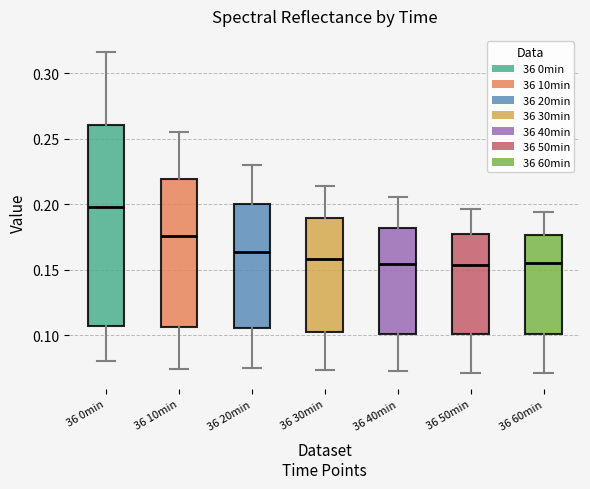

Reading left to right, read every box against the y-axis: the position of its median line, the range the box covers, and the ends of its whiskers. The values are not printed on the chart, so give them approximately, as read against the axis.

36 0min: median 0.200, box 0.105 to 0.260, whiskers 0.080 to 0.315
36 10min: median 0.175, box 0.105 to 0.220, whiskers 0.075 to 0.255
36 20min: median 0.165, box 0.105 to 0.200, whiskers 0.075 to 0.230
36 30min: median 0.160, box 0.105 to 0.190, whiskers 0.075 to 0.215
36 40min: median 0.155, box 0.100 to 0.180, whiskers 0.075 to 0.205
36 50min: median 0.155, box 0.100 to 0.175, whiskers 0.070 to 0.195
36 60min: median 0.155, box 0.100 to 0.175, whiskers 0.070 to 0.195